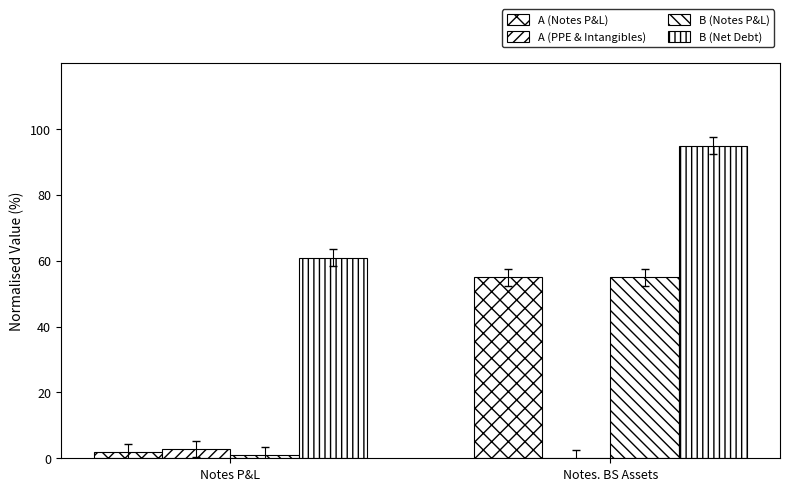

Read the B (Notes P&L) value at Notes P&L.

0.9